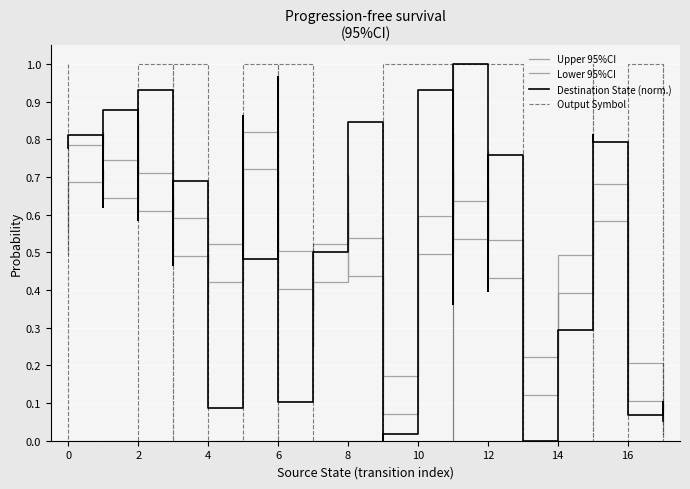

Count the number of data series in this chart.

4